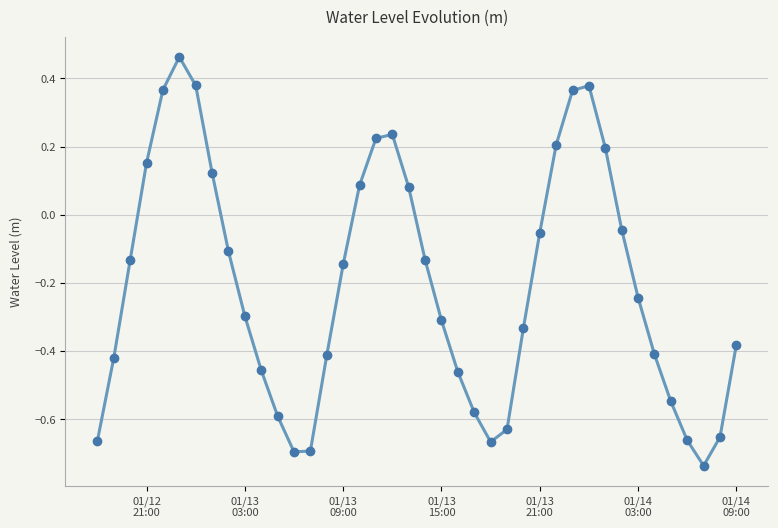

What is the sum of all values?

-8.2